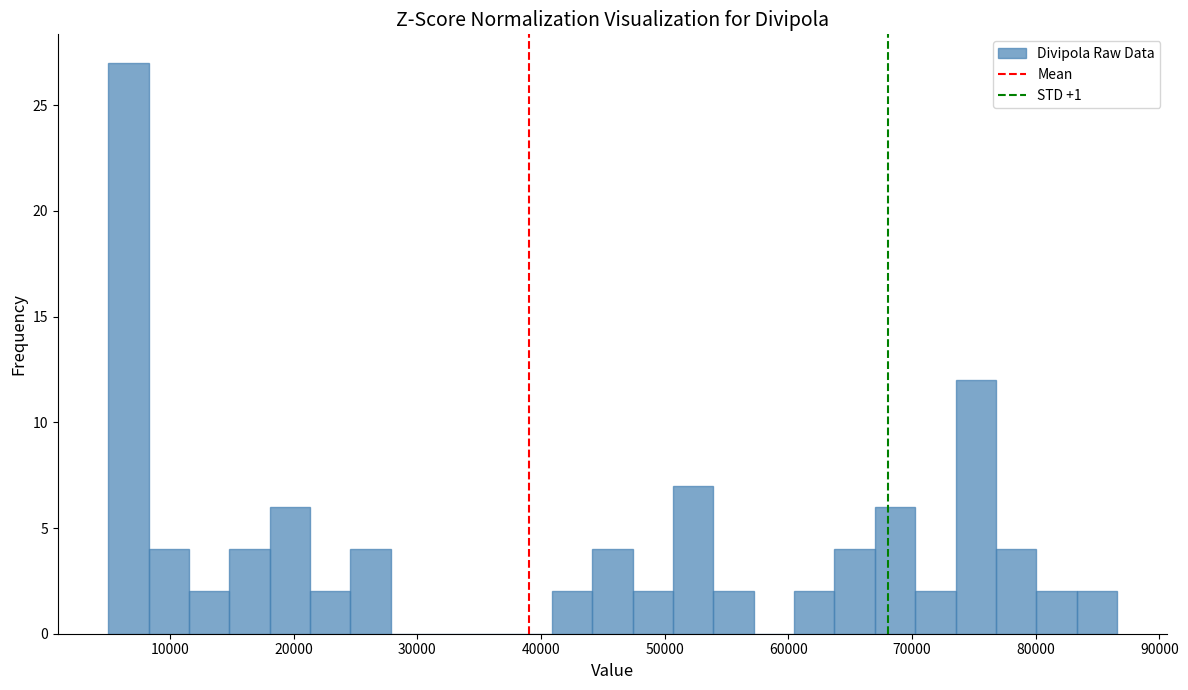

Read against the x-axis, roughly where is the centre of the tallest bar?

7000